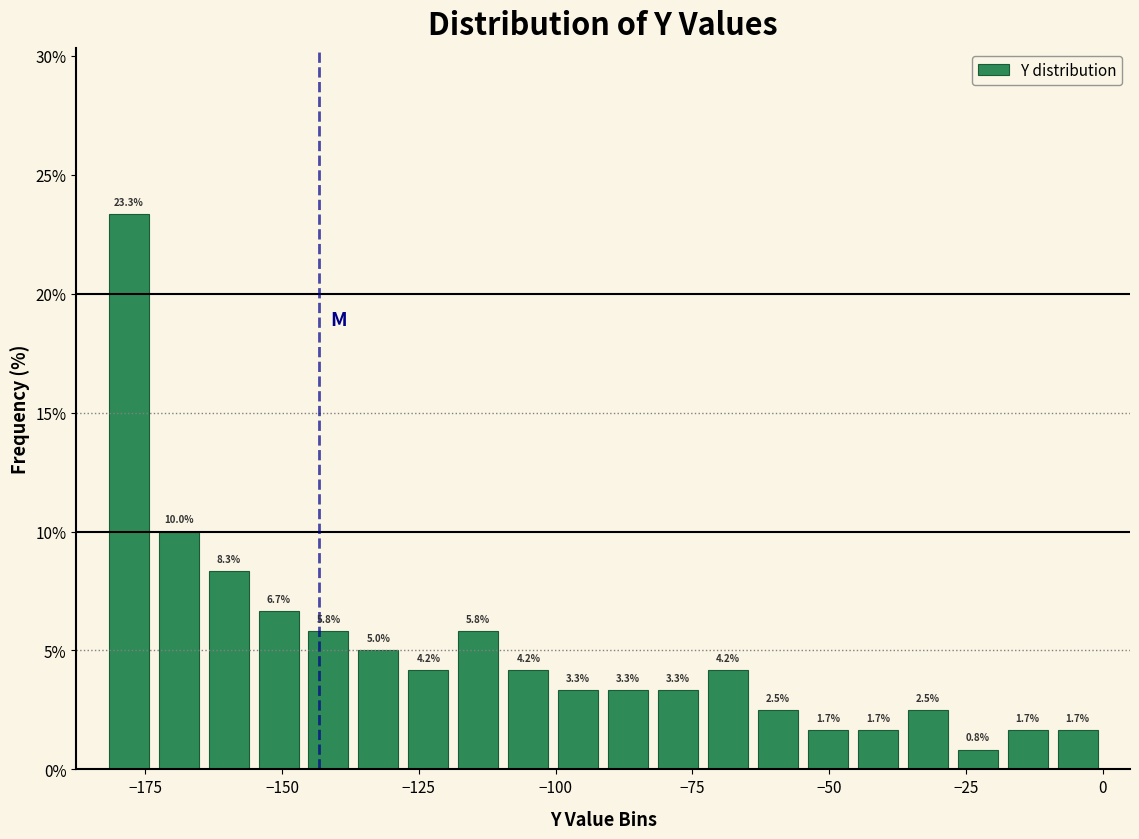

Around what value on the x-axis is the tallest bar? Give the approximate position of its centre, as read against the axis.

-180